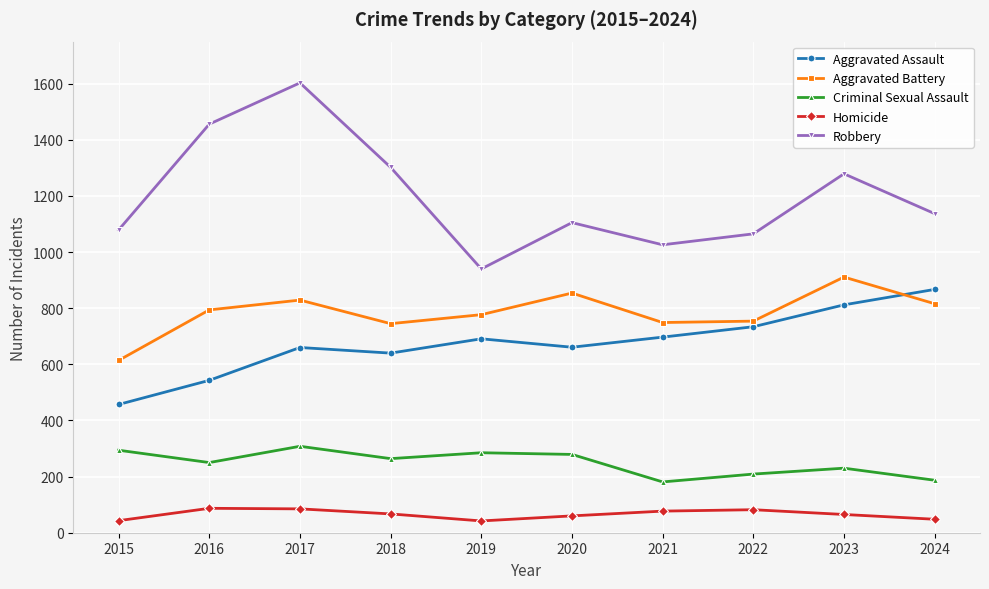

What is the spread (max minus min) of values at 2019?

898